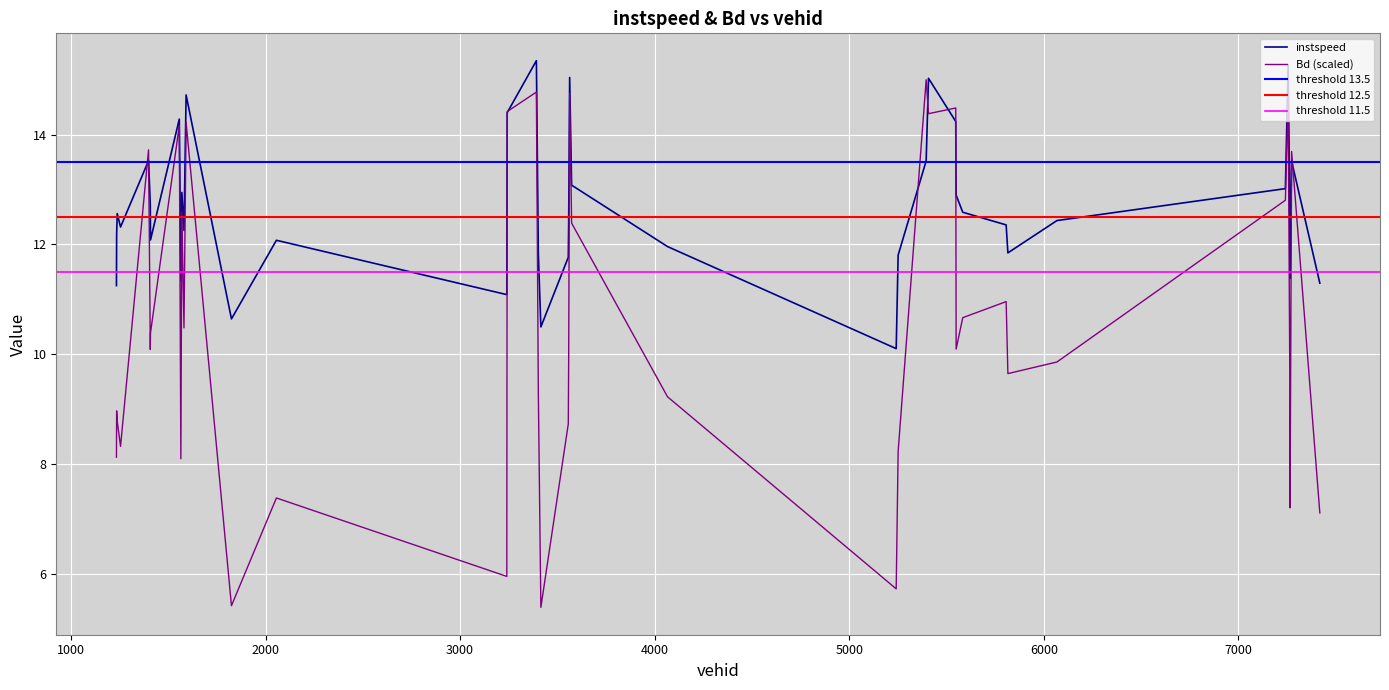

At which label does Bd first exceed 10?

1399.0